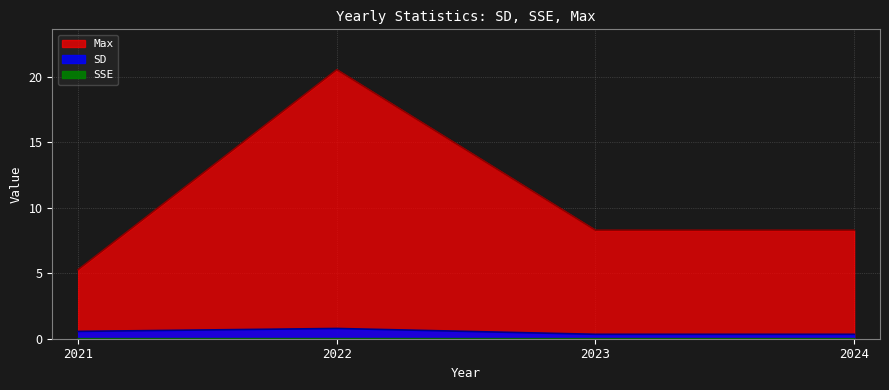

Rank the categories by SSE value from highest to lowest.

2022, 2021, 2023, 2024